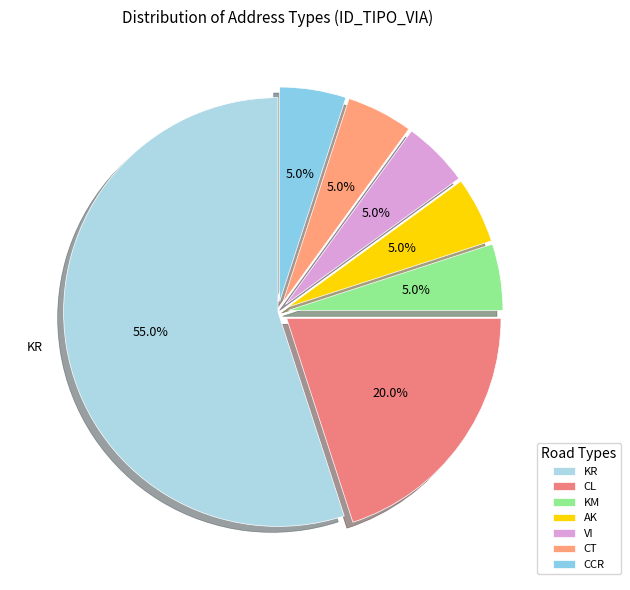

Is it true that CL is 20% of the pie?

True